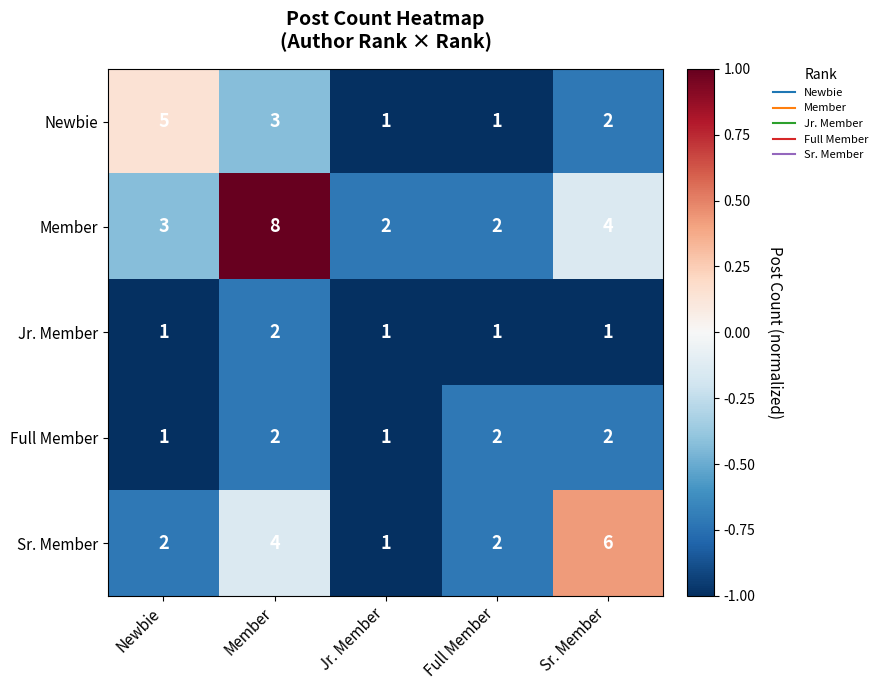

Reading left to right, extract all data points from this chart.

Newbie: Newbie=5	Member=3	Jr. Member=1	Full Member=1	Sr. Member=2
Member: Newbie=3	Member=8	Jr. Member=2	Full Member=2	Sr. Member=4
Jr. Member: Newbie=1	Member=2	Jr. Member=1	Full Member=1	Sr. Member=1
Full Member: Newbie=1	Member=2	Jr. Member=1	Full Member=2	Sr. Member=2
Sr. Member: Newbie=2	Member=4	Jr. Member=1	Full Member=2	Sr. Member=6